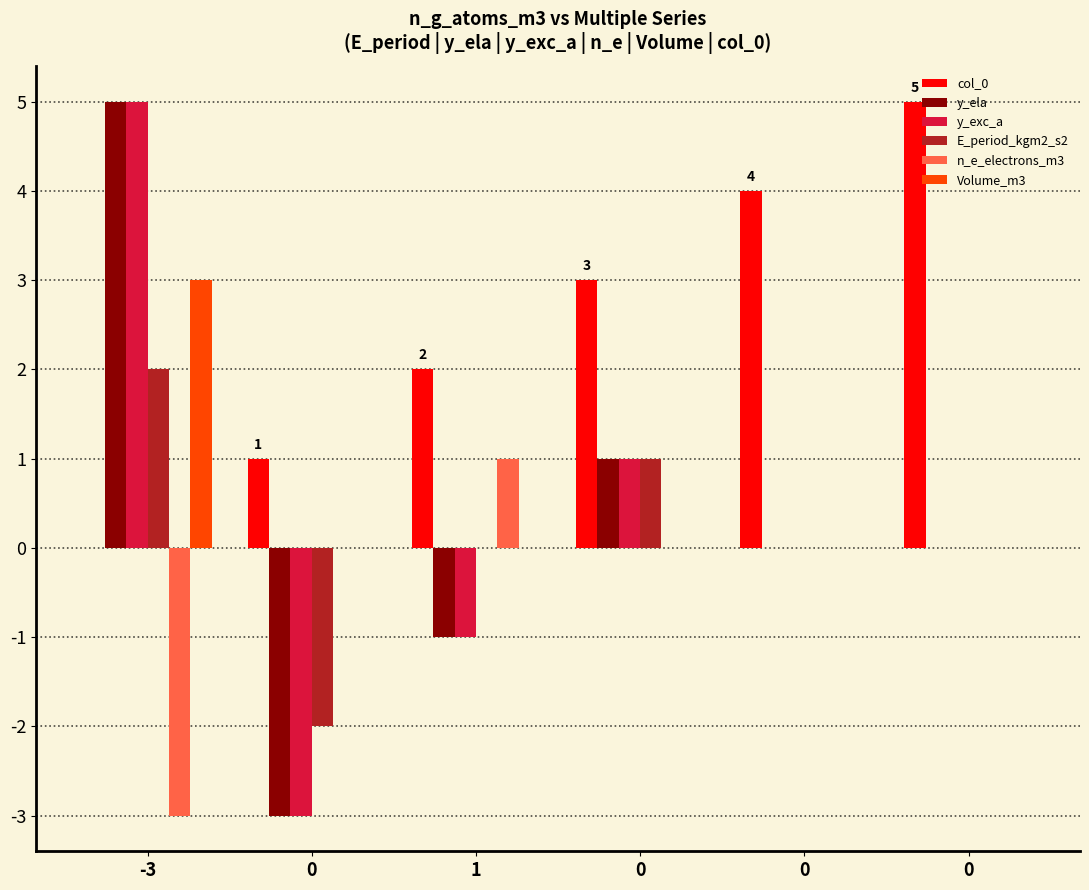

At -3, list the series in order from smallest to largest.

n_e_electrons_m3, col_0, E_period_kgm2_s2, Volume_m3, y_ela, y_exc_a